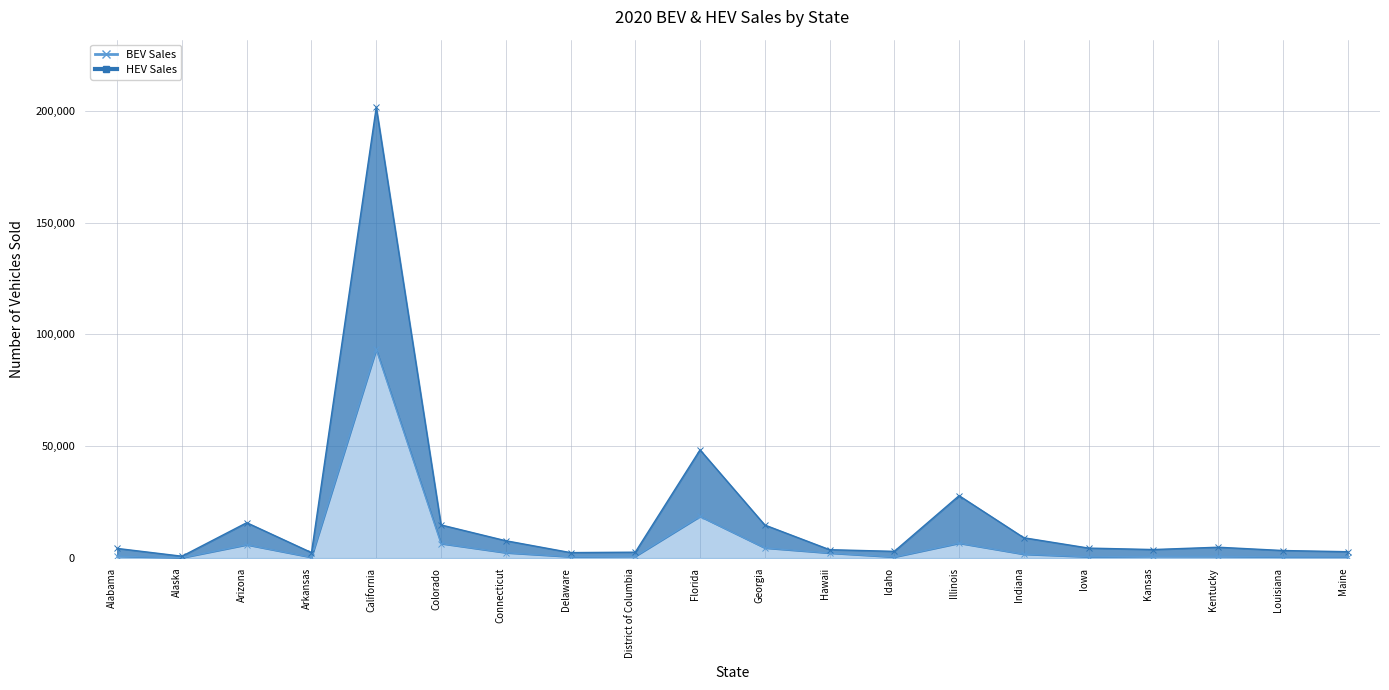

True or false: BEV Sales and HEV Sales intersect in this chart.

False